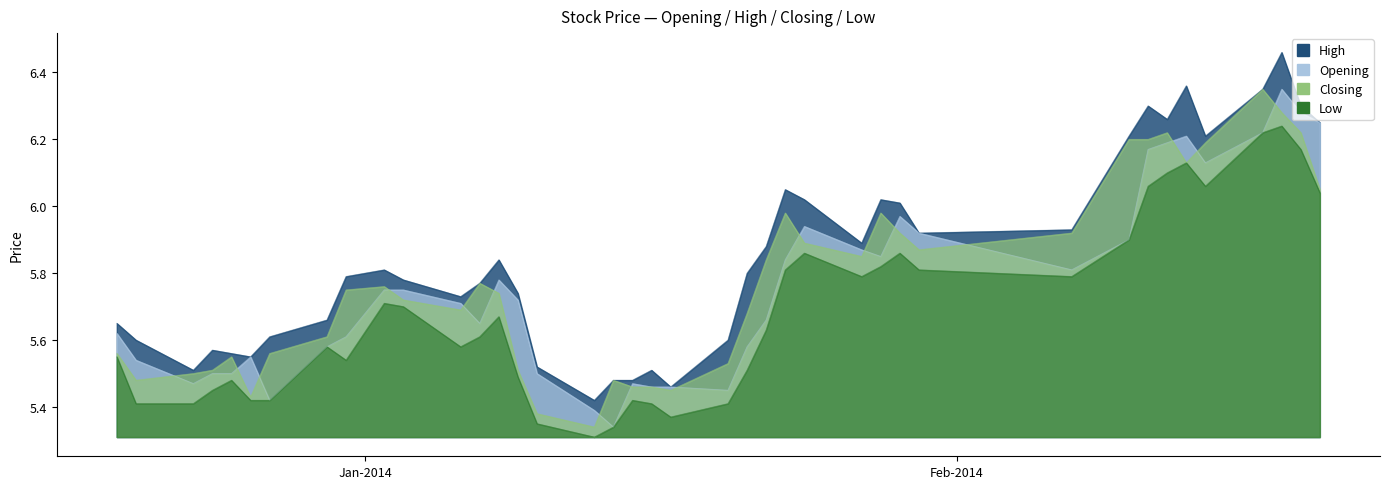

What is the difference between the maximum and minimum values in the High series?

1.0